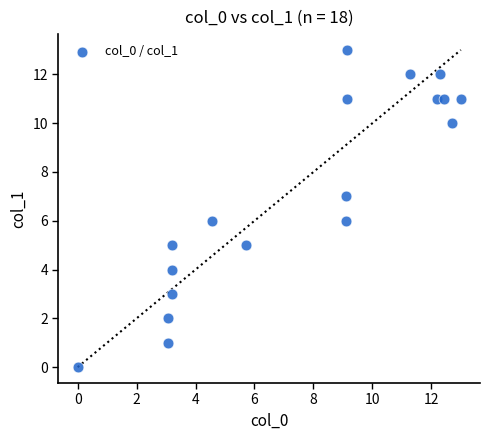

What is the range of Y values (max minus min)?

13